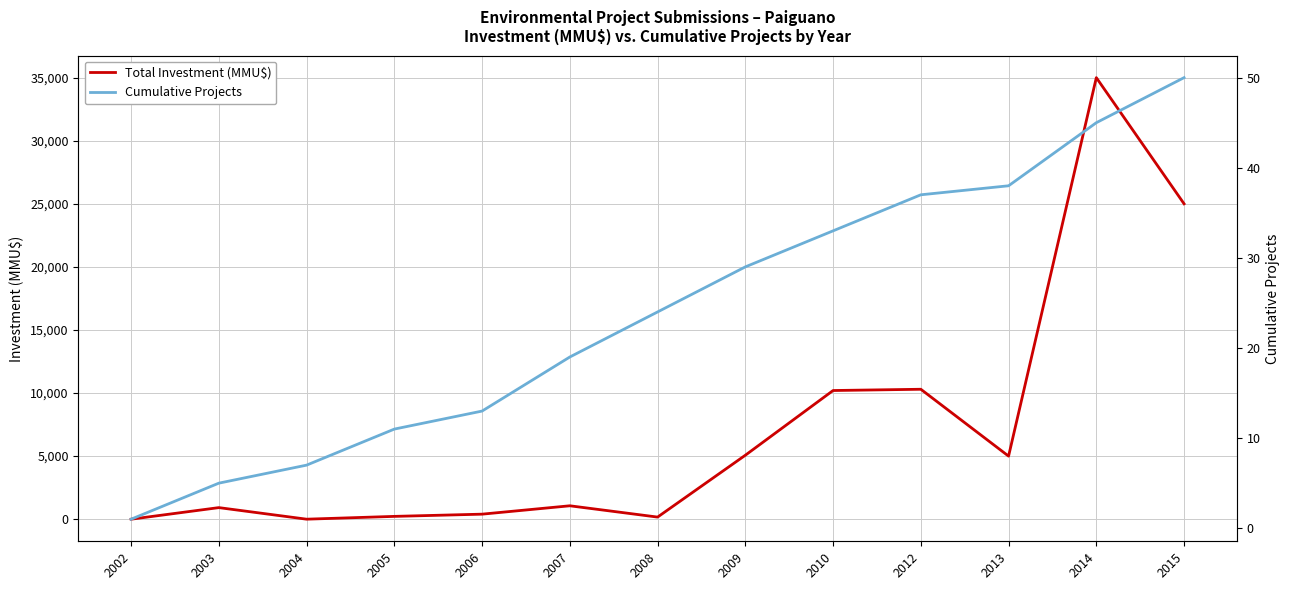

What is the sum of all Cumulative Projects values?

312